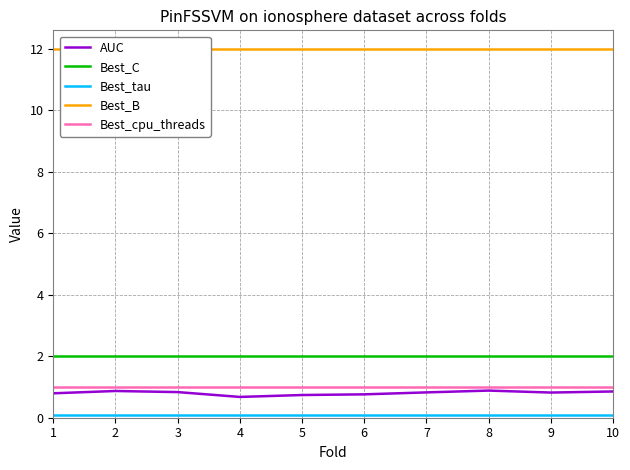

The value of AUC at 5 is 0.7. True or false?

True